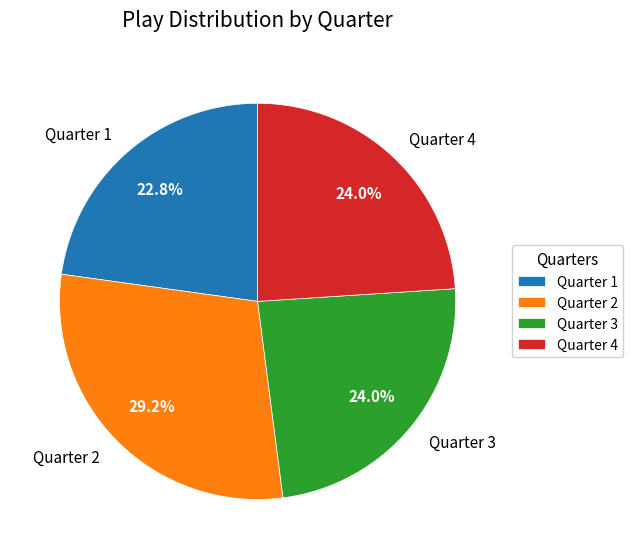

How many slices are in this pie chart?

4